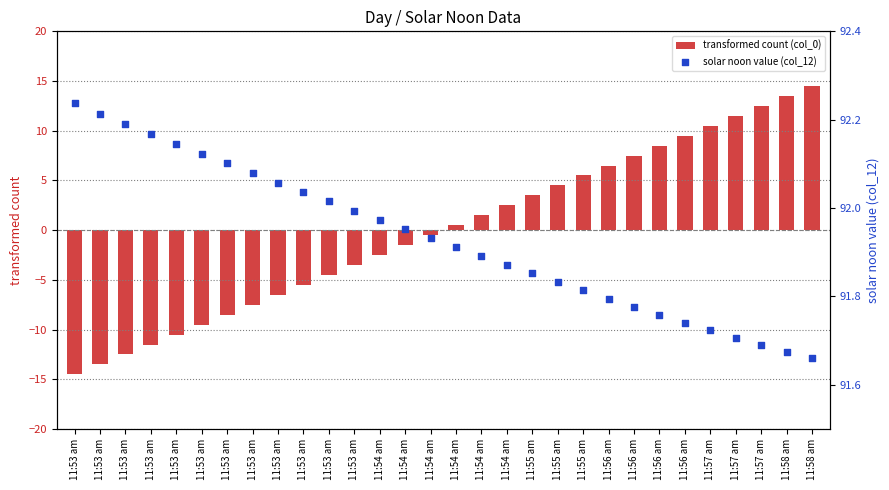

At how many categories does at least one series exceed 20?

30